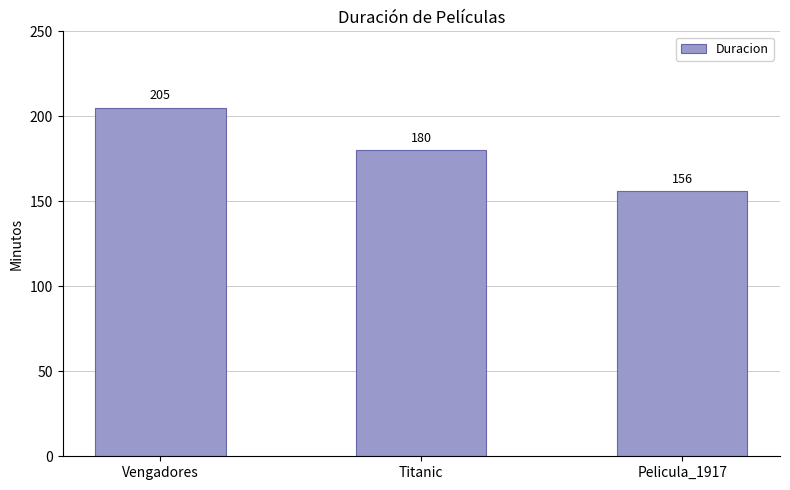

What is the average value?

180